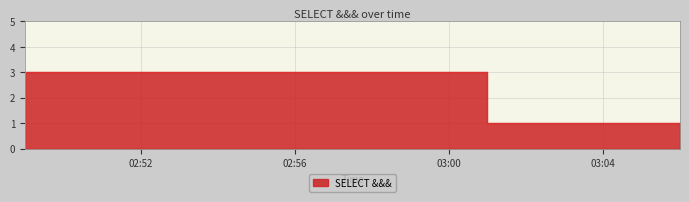

Count the number of categories in the chart.

5